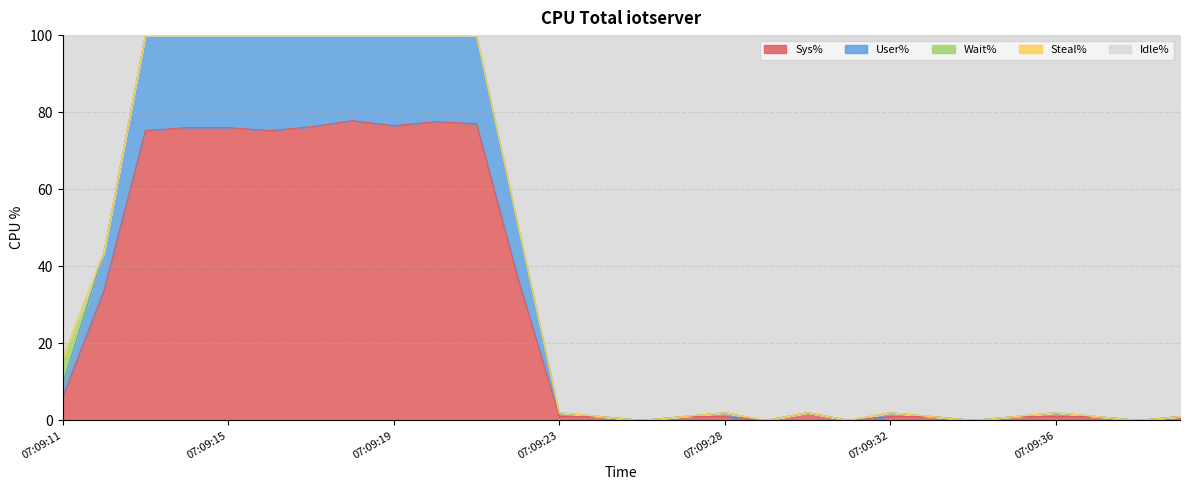

What is the sum of the Sys% values at 07:09:32 and 07:09:19?

77.5